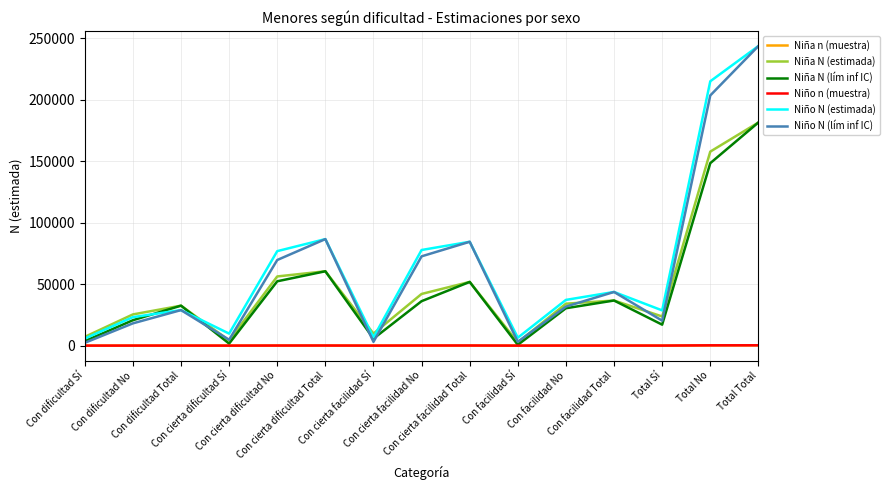

True or false: Niña n (muestra) and Niño N (estimada) cross at least once.

False